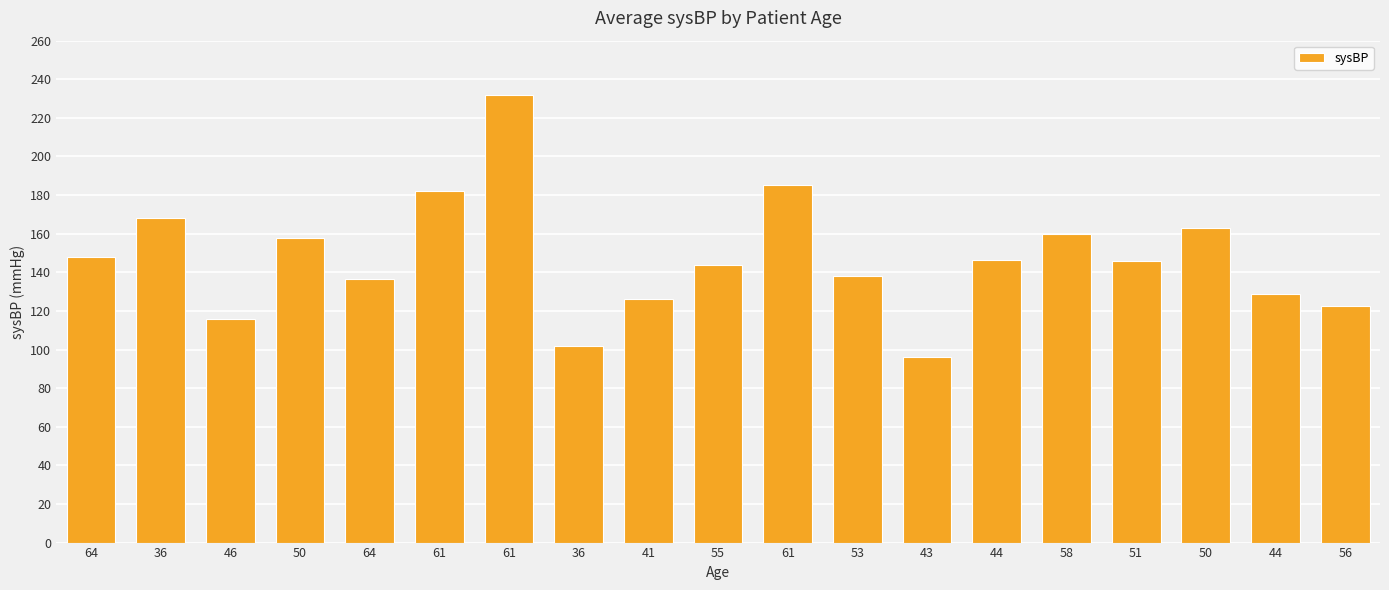

Does the chart contain stacked bars?

No